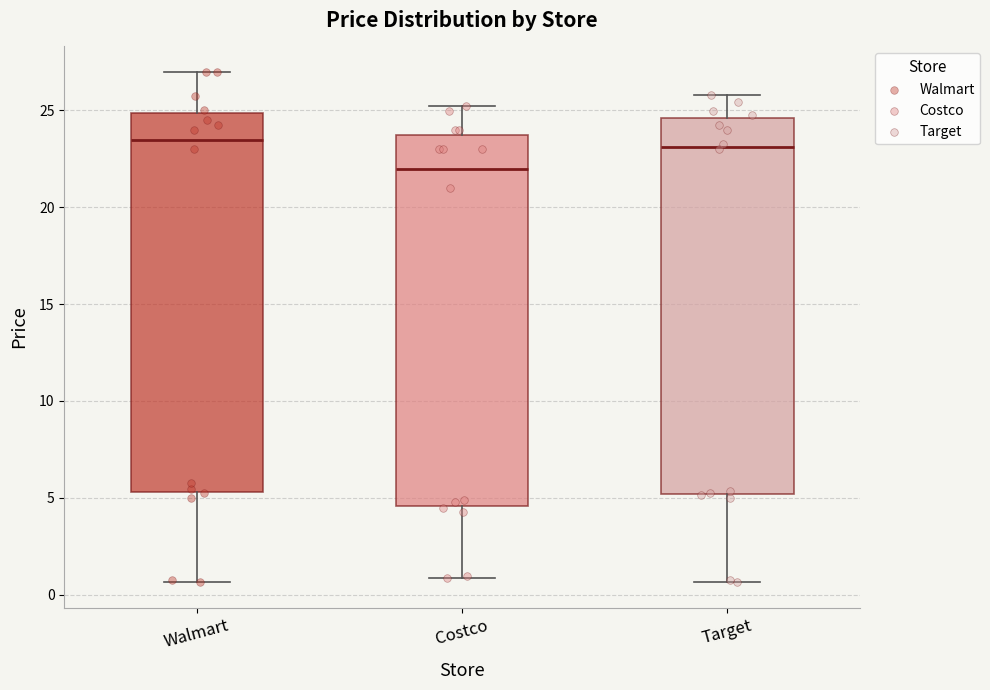

Reading left to right, read every box against the y-axis: the position of its median line, the range the box covers, and the ends of its whiskers. The values are not printed on the chart, so give them approximately, as read against the axis.

Walmart: median 23.5, box 5.5 to 25.0, whiskers 0.5 to 27.0
Costco: median 22.0, box 4.5 to 23.5, whiskers 1.0 to 25.5
Target: median 23.0, box 5.0 to 24.5, whiskers 0.5 to 26.0